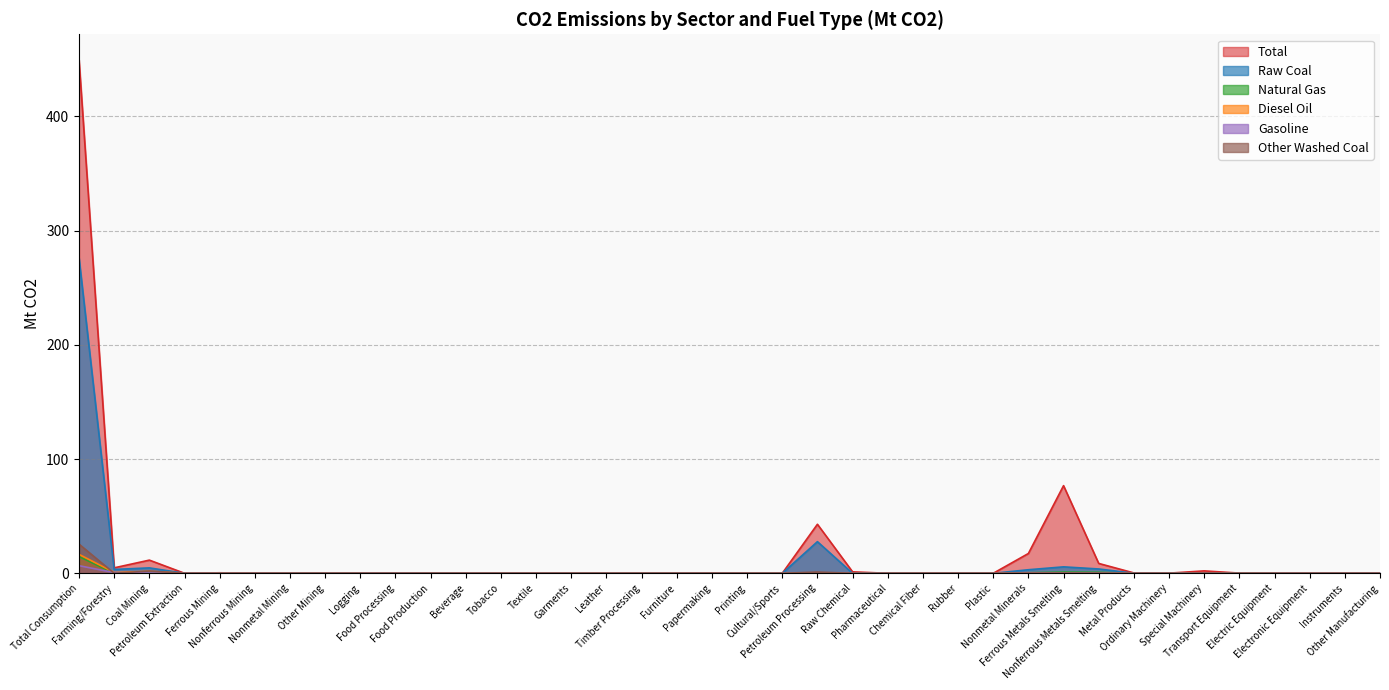

Where is the first local maximum for Gasoline?

Food Processing